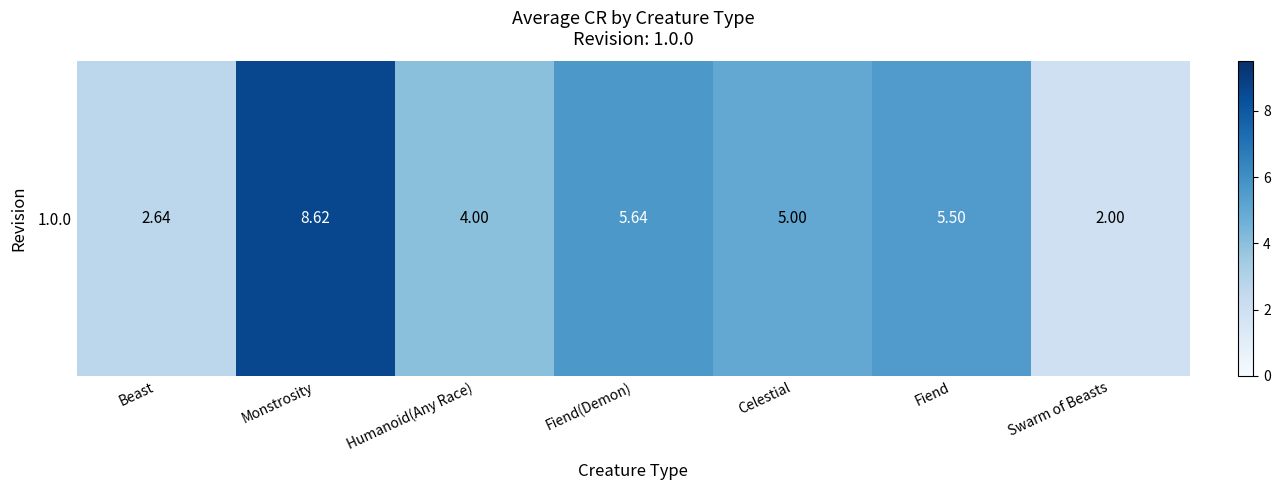

Reading left to right, what are all the values shown in this chart?

2.6	8.6	4.0	5.6	5.0	5.5	2.0